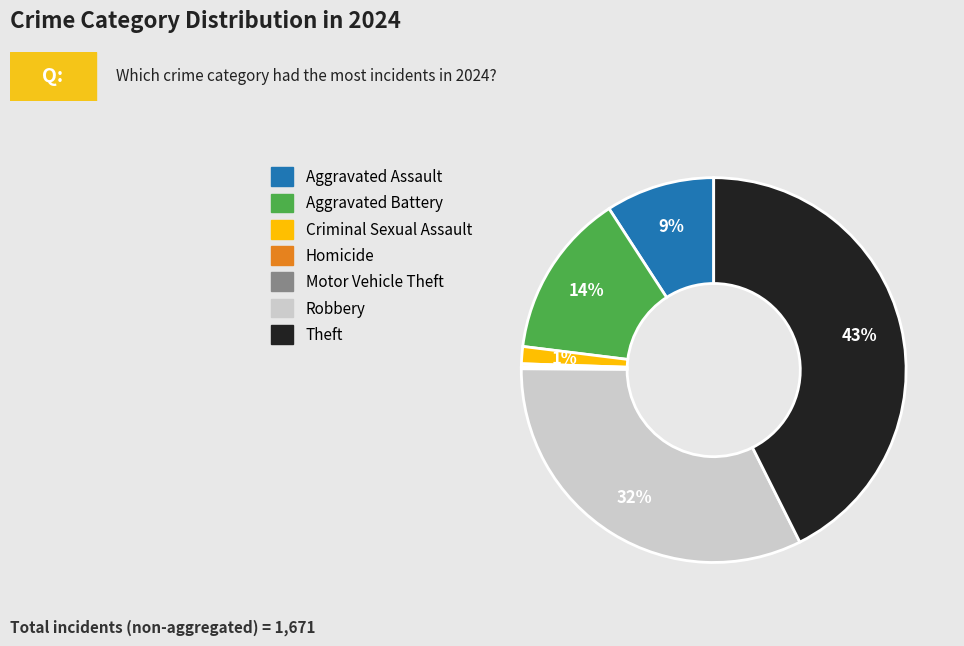

Is the sum of Theft and Criminal Sexual Assault greater than half?

No